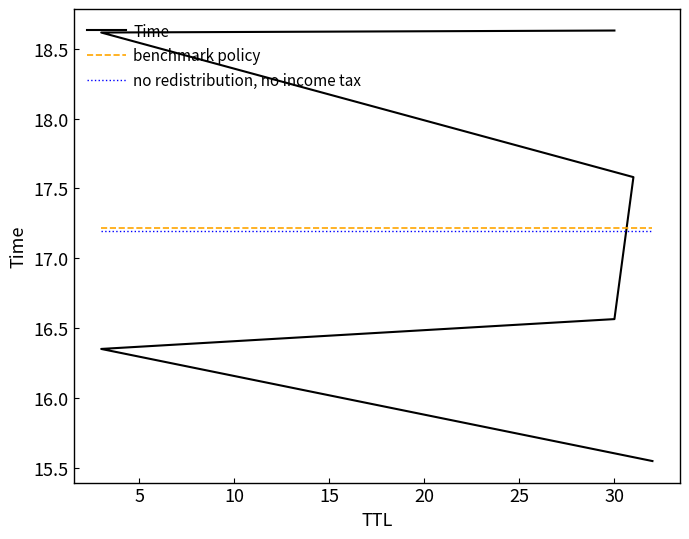

Rank the categories by value from highest to lowest.

30, 3, 31, 30, 3, 32